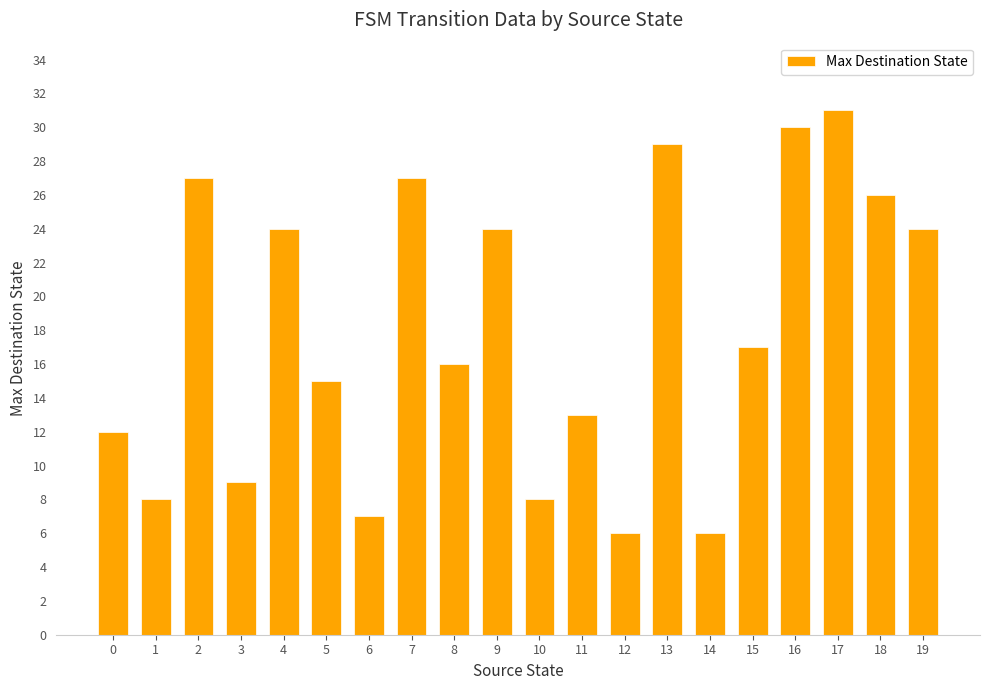

What is the change in value from 2 to 18?

-1